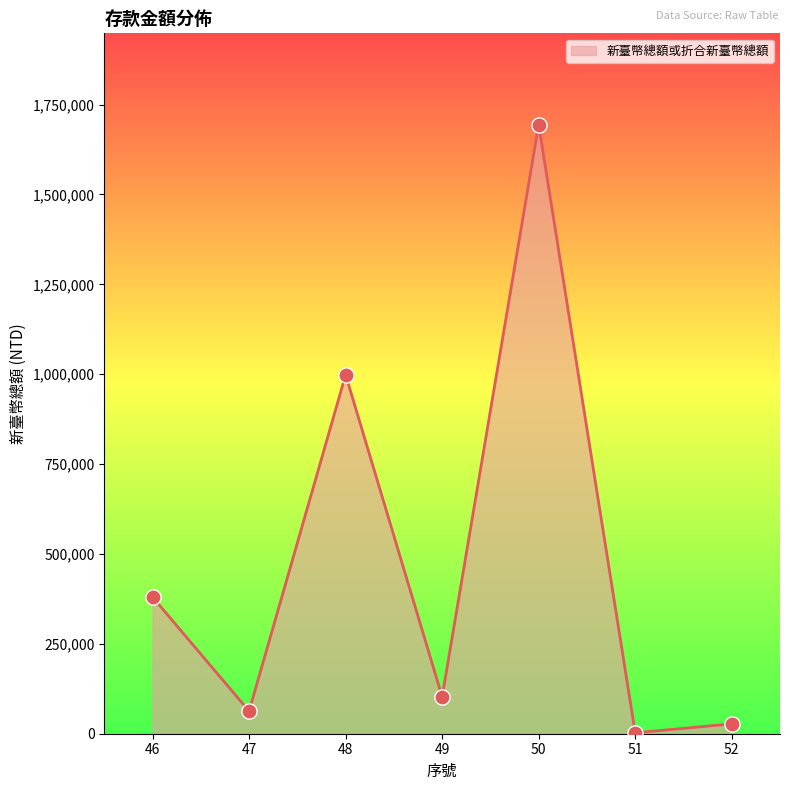

What is the change in value from 46 to 51?

-377391